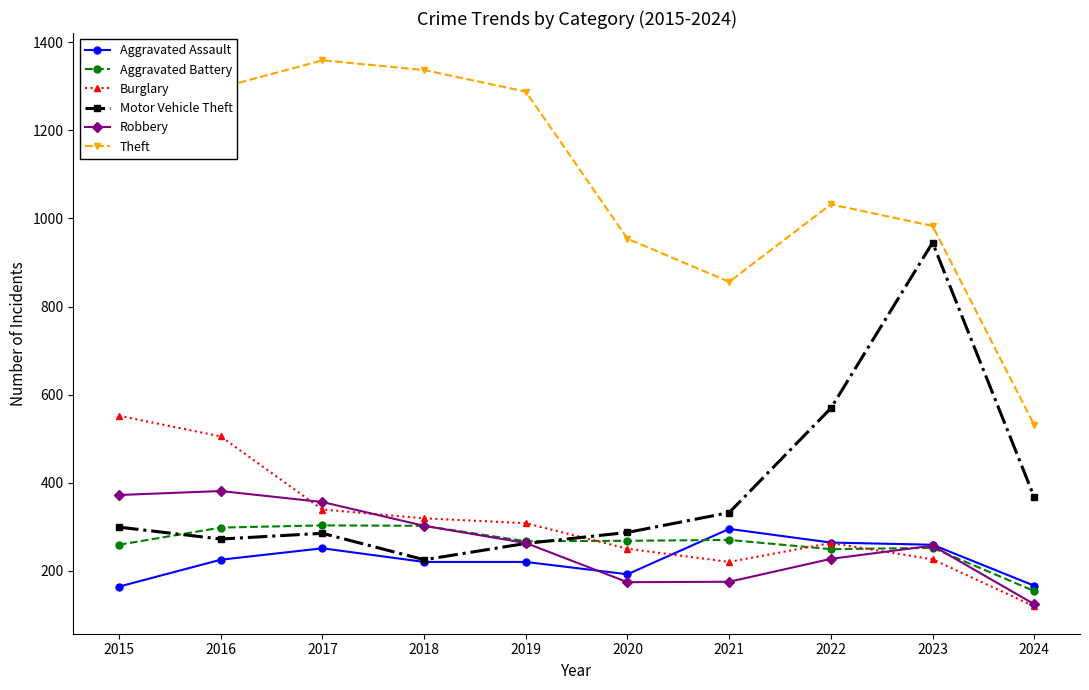

Which series has the largest total across all categories?

Theft